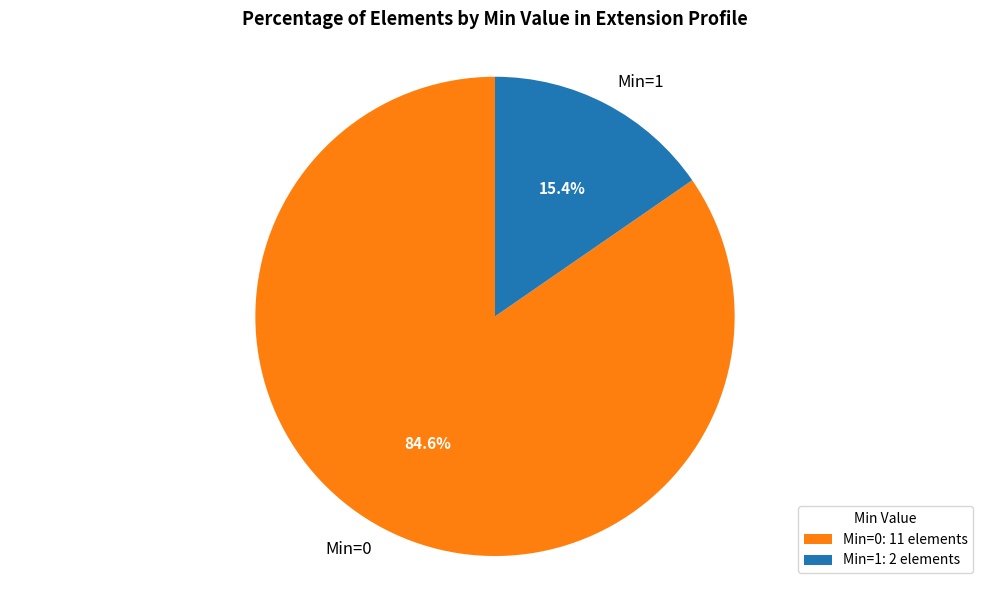

Is the sum of Min=0 and Min=1 greater than half?

Yes